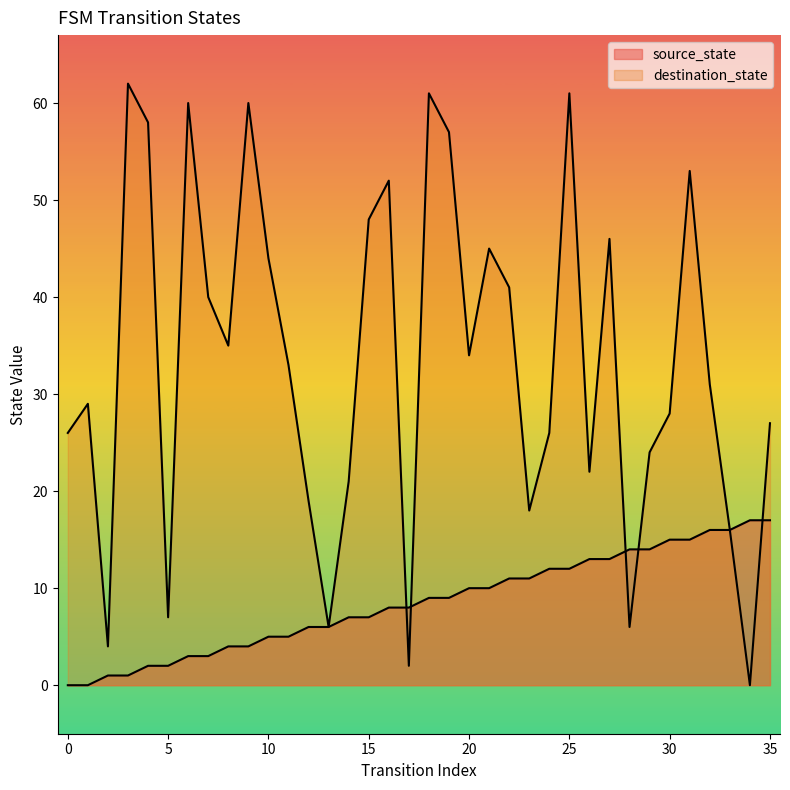

What is the difference between the destination_state values at 11 and 1?

4